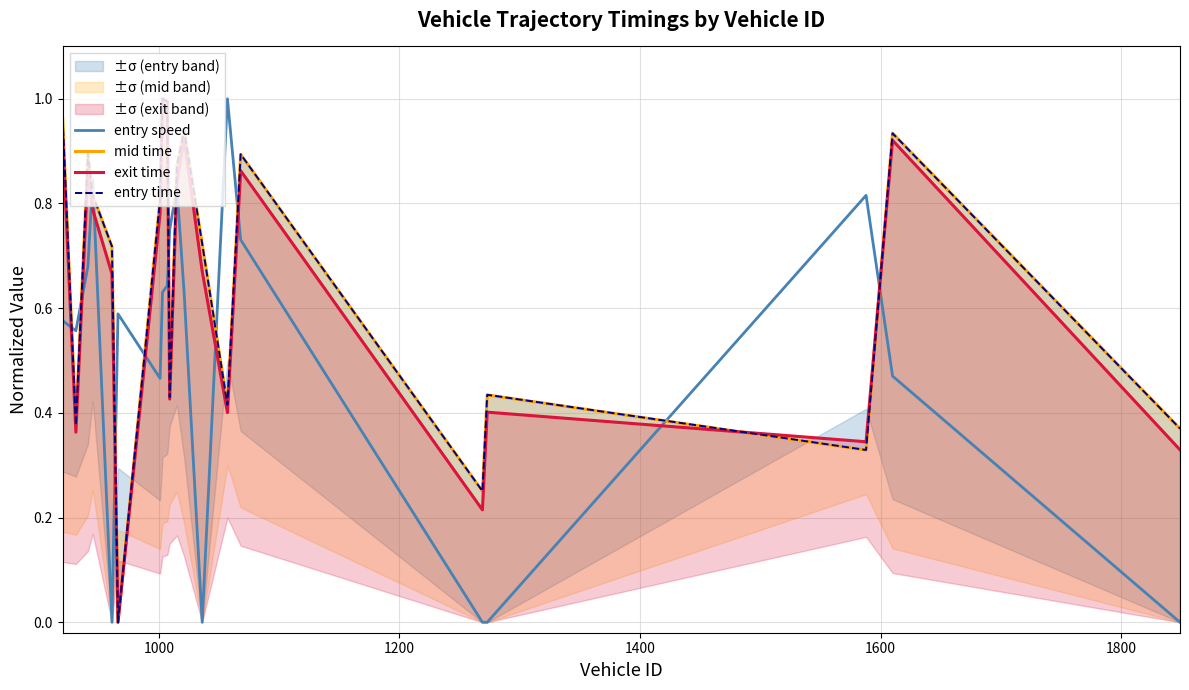

What is the average value of the mid time series?

0.7